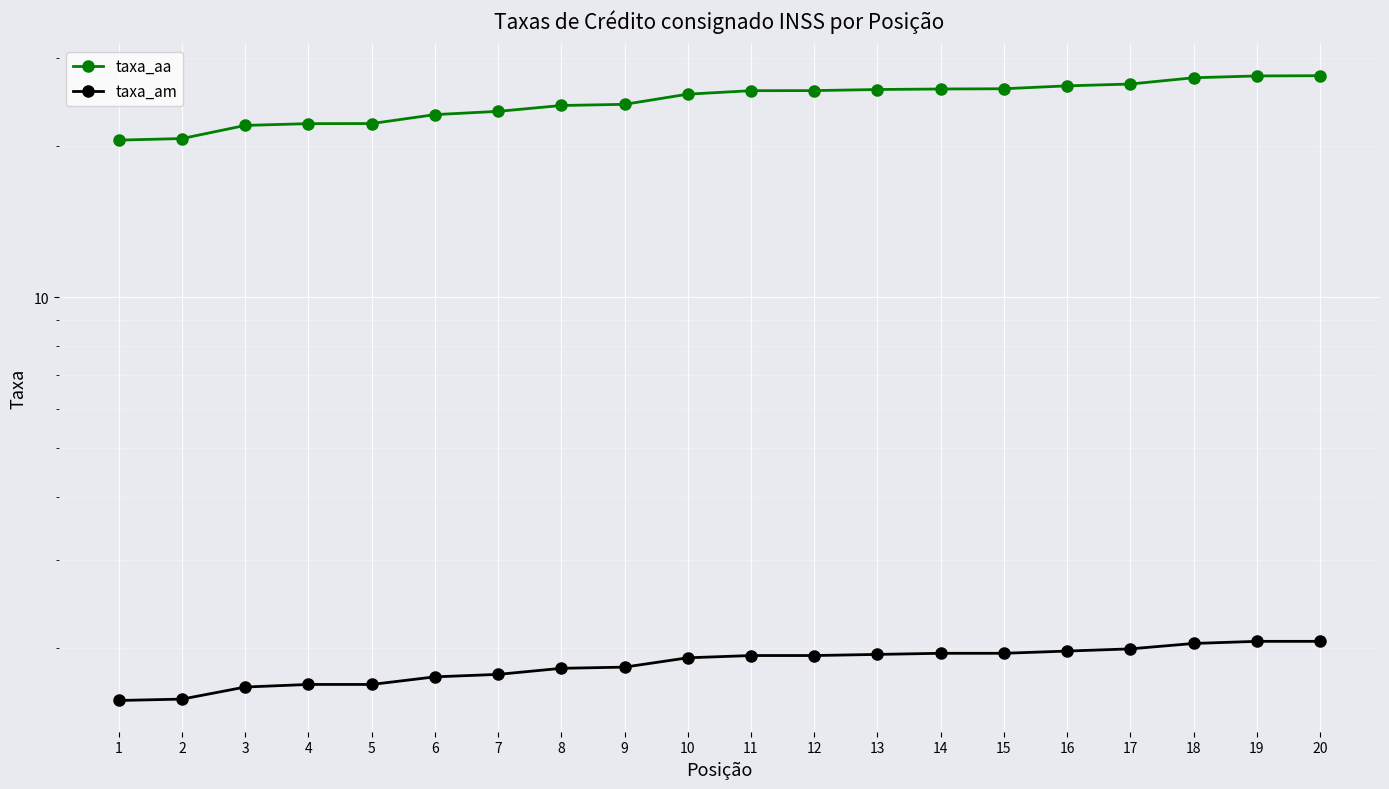

What is the minimum value shown in the chart?

1.6